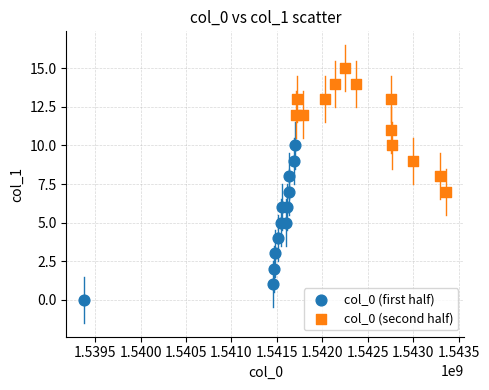

Which series reaches the maximum Y coordinate?

col_0 (second half)